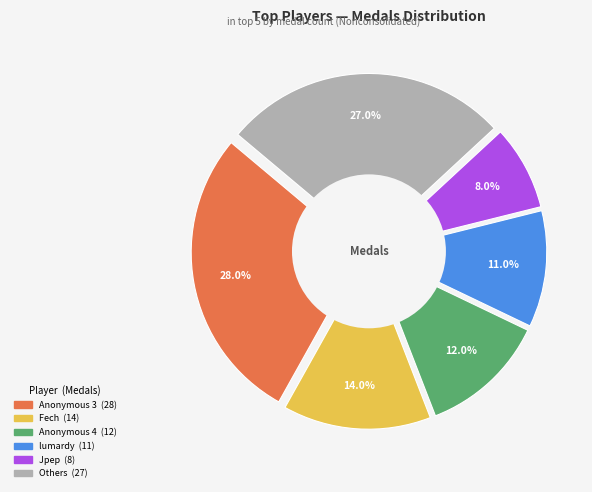

Is there any slice that represents more than half of the pie?

No